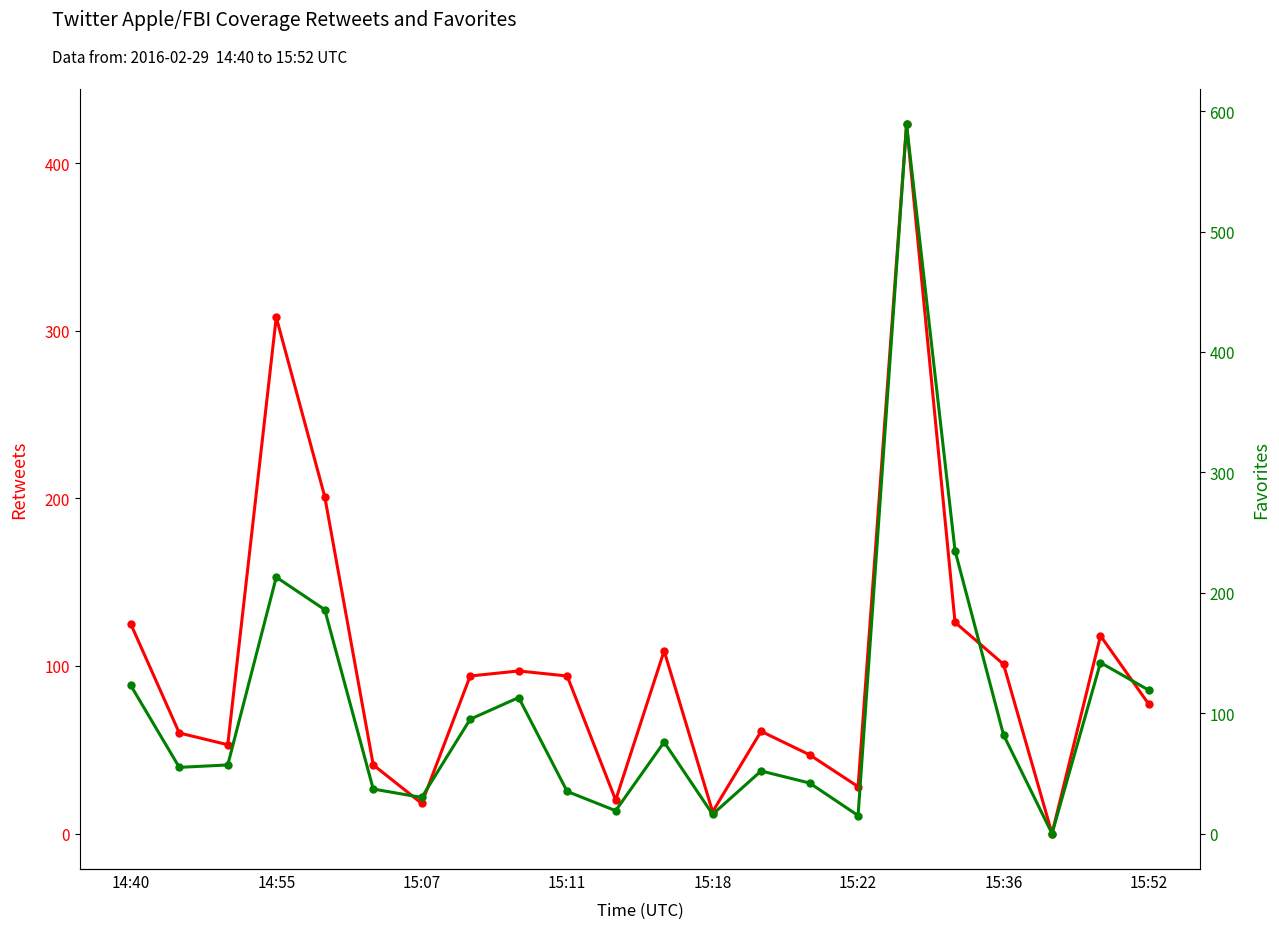

What is the total value across all series at 15:52?

189